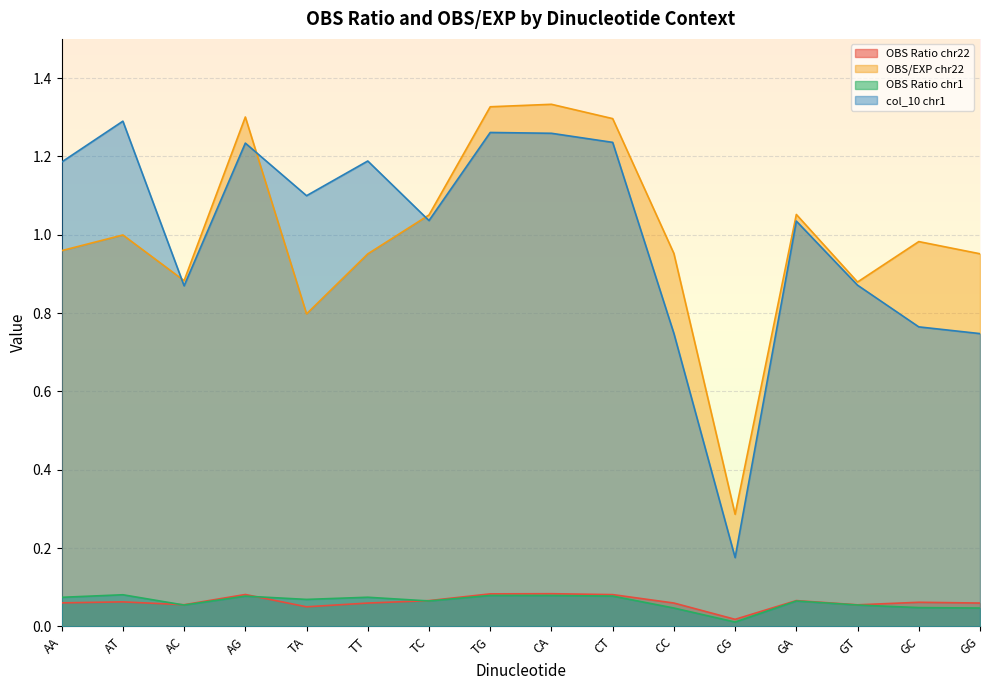

What is the greatest value displayed?

1.3